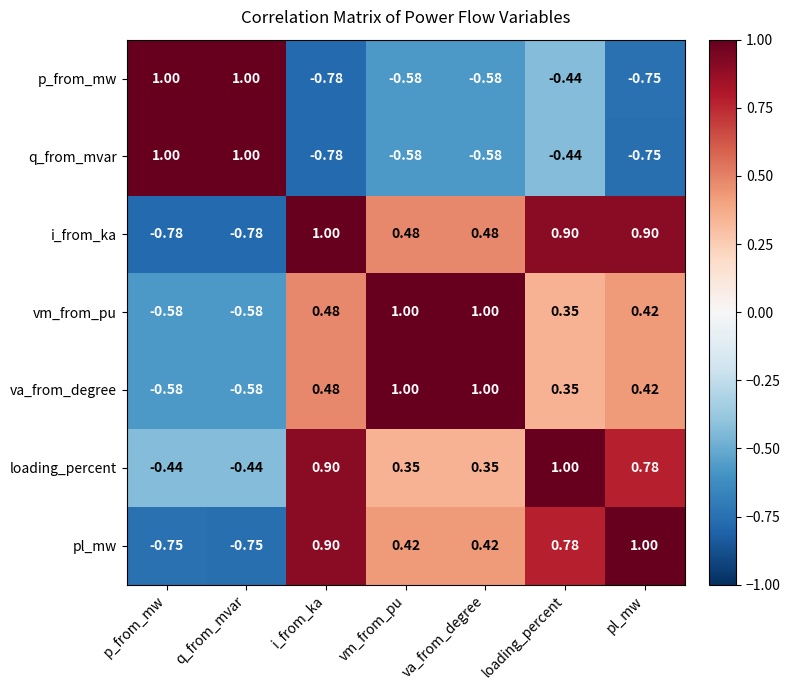

At which label does i_from_ka reach its peak?

i_from_ka